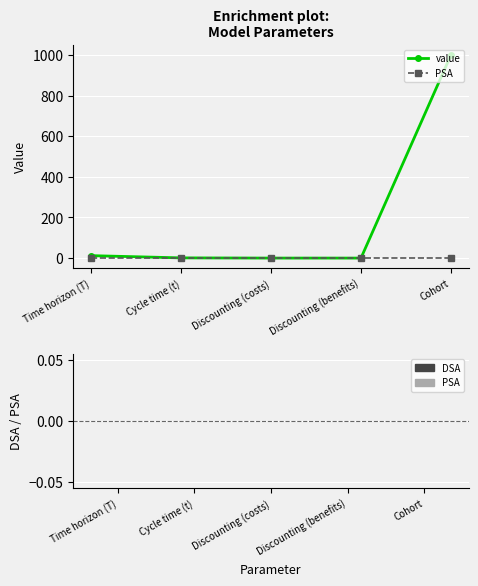

What is the difference between the highest and lowest values at Cohort?

1000.0